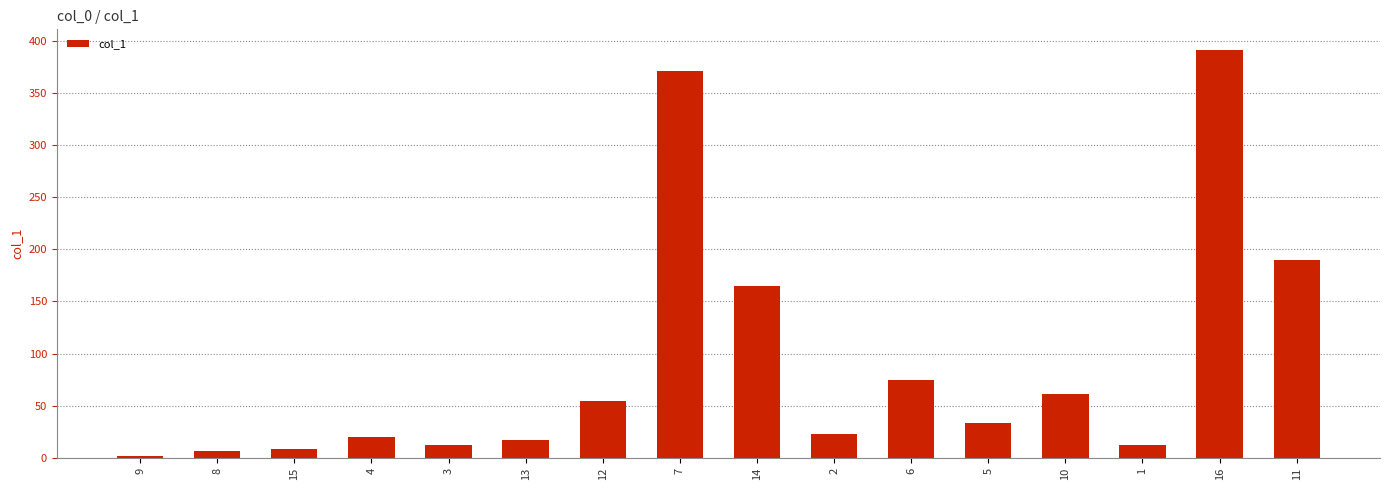

True or false: the data shows 164.9 at 14.

True